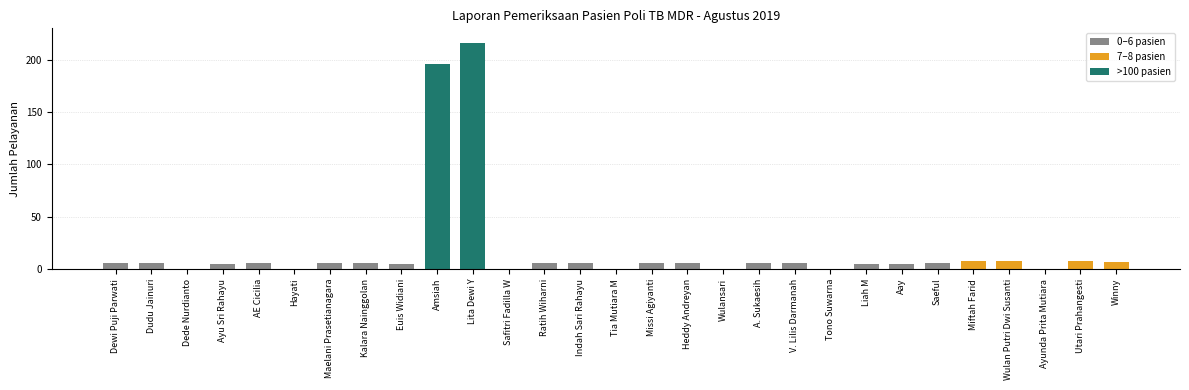

Which has a higher value, Ratih Wiharni or Tia Mutiara M?

Ratih Wiharni